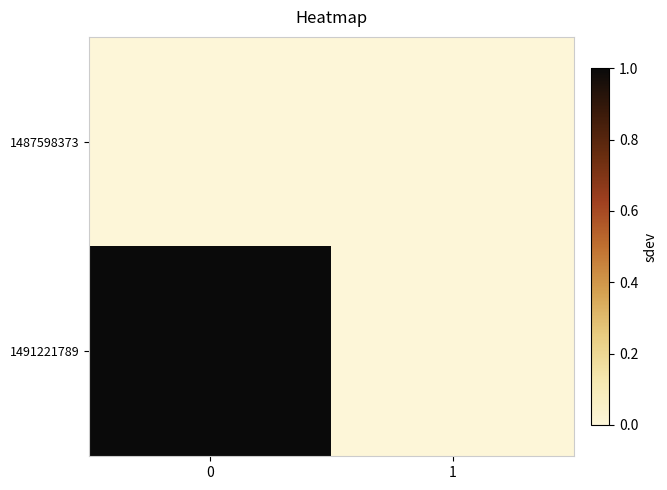

Which series changed the most between 0 and 1?

1491221789